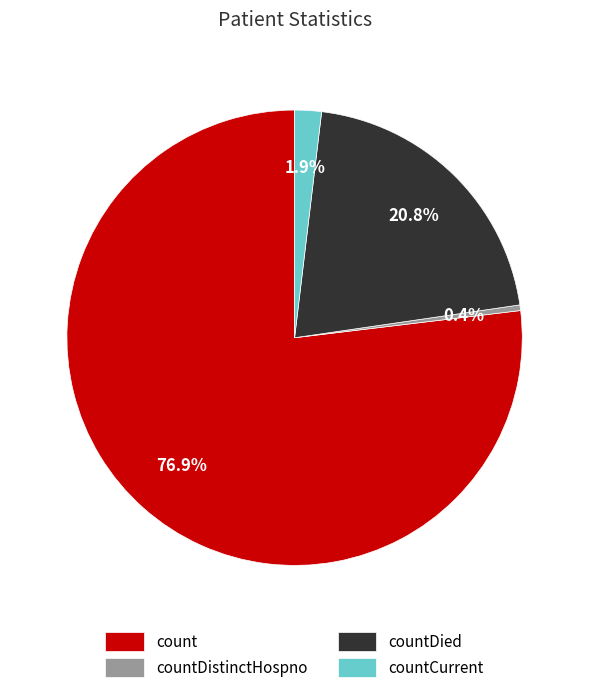

How many segments does this pie chart have?

4